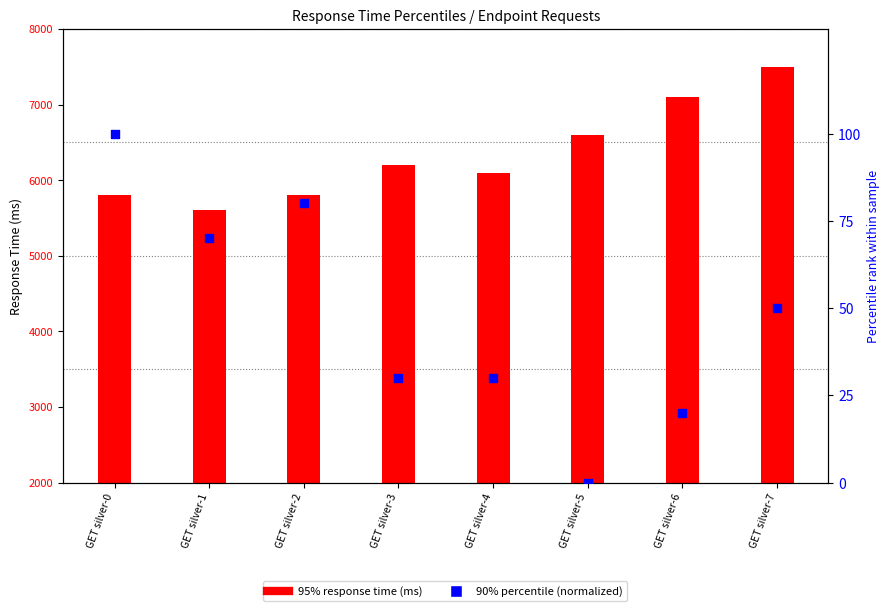

Which has a higher value, GET silver-2 or GET silver-0?

GET silver-0